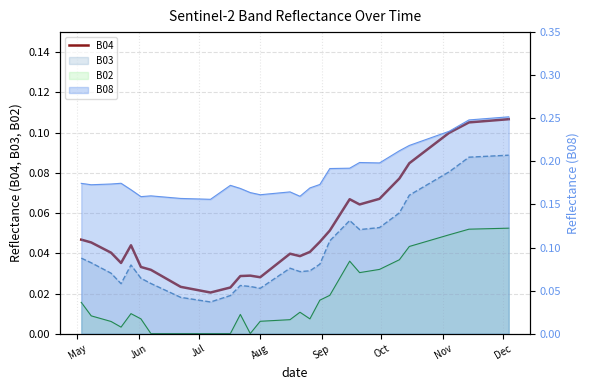

The value at 24 is 0.1. True or false?

False